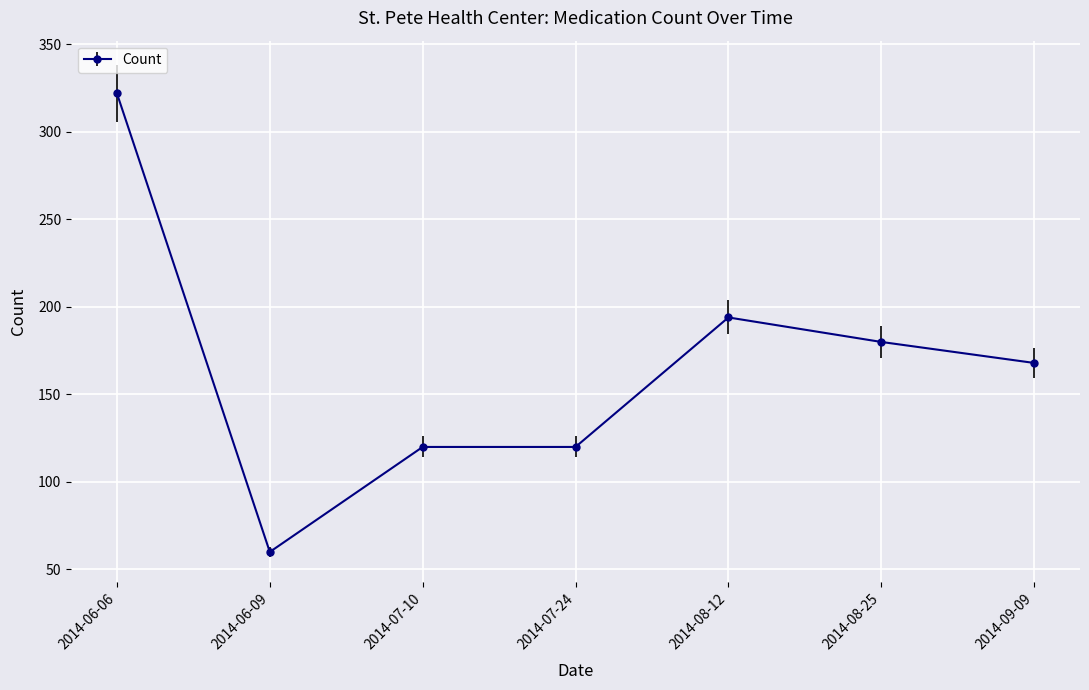

Does the chart display data point markers on the line(s)?

Yes